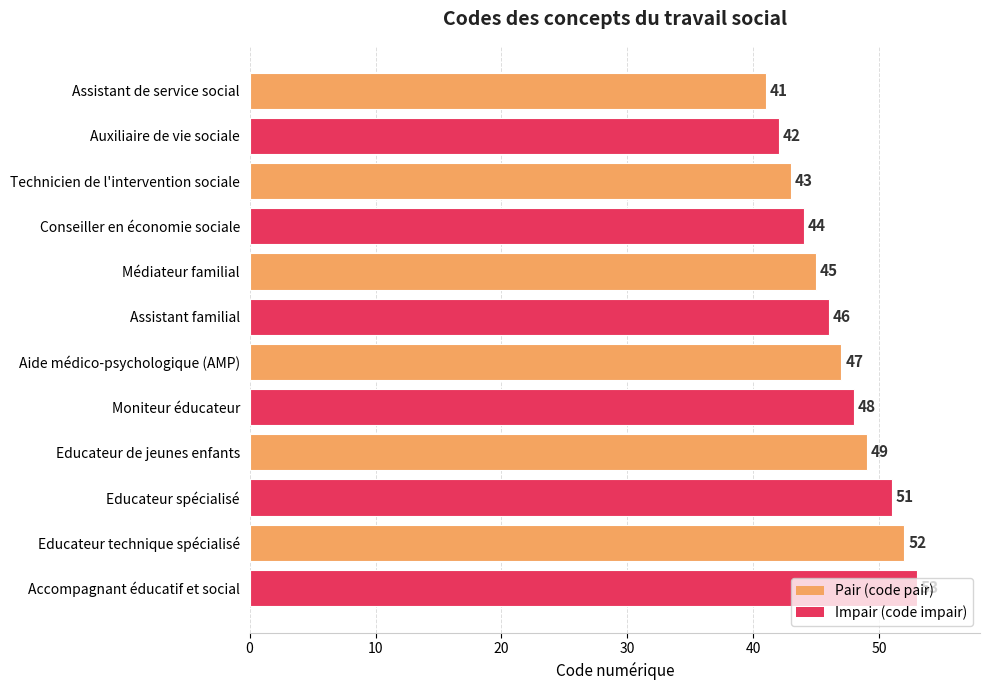

The chart shows a value of 42 at Auxiliaire de vie sociale. True or false?

True